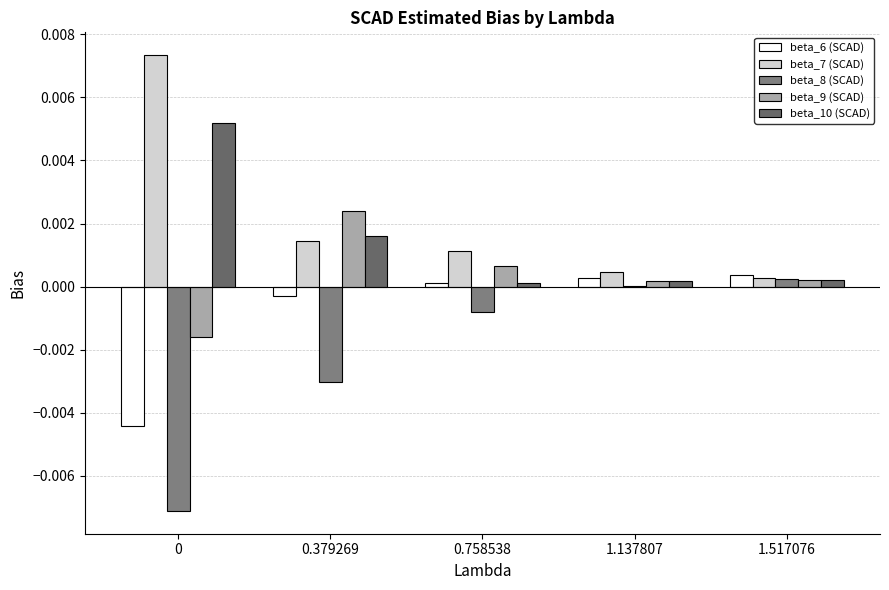

List the series in order of their peak value, highest first.

beta_7 (SCAD), beta_10 (SCAD), beta_9 (SCAD), beta_6 (SCAD), beta_8 (SCAD)